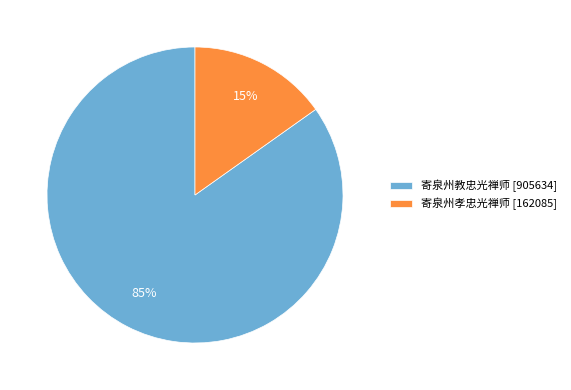

To the nearest percent, what portion does 寄泉州孝忠光禅师 represent?

15%